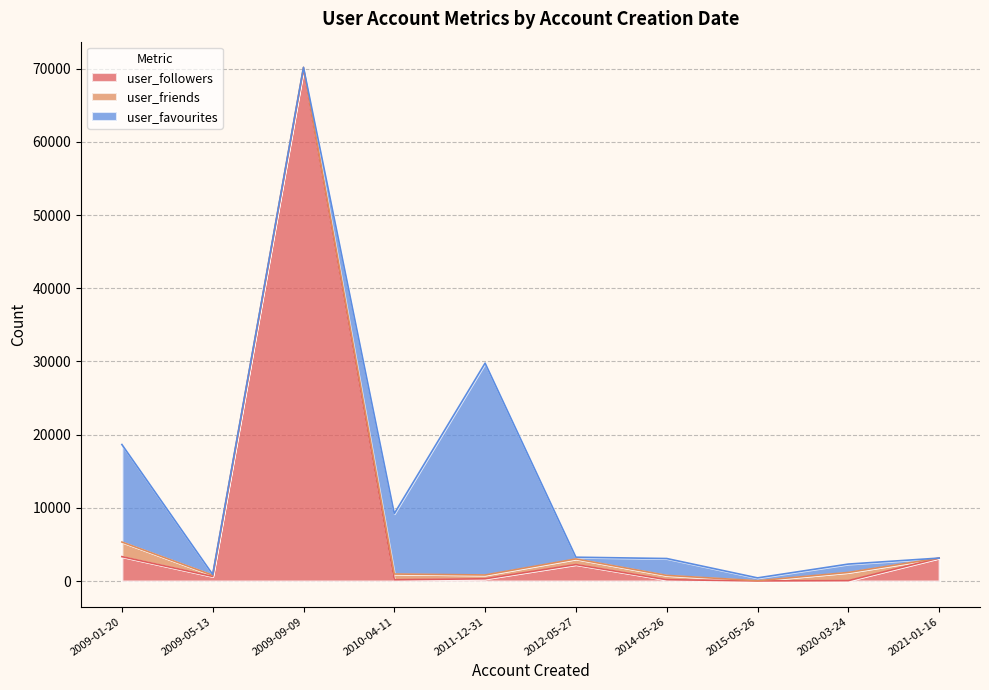

What is the highest value of the user_friends series?

1993